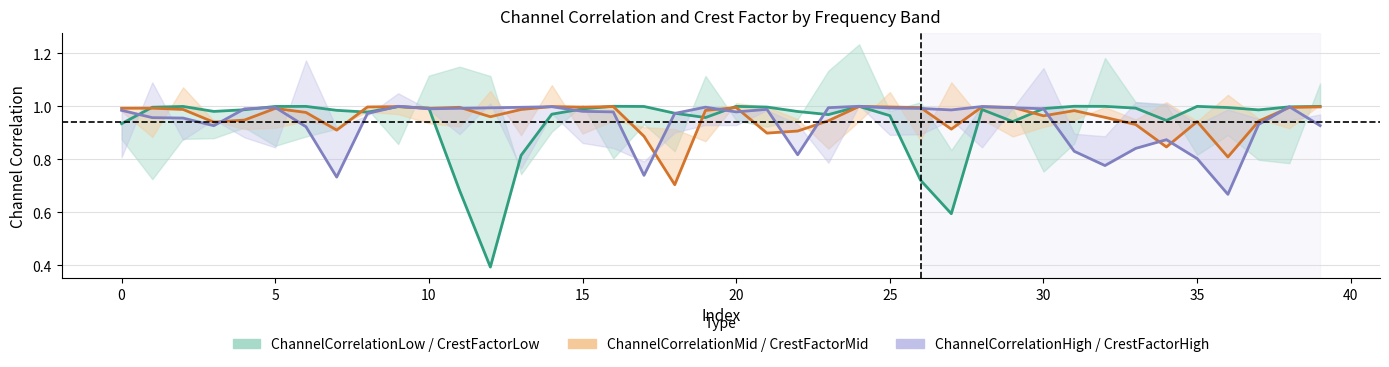

Rank the series at 15 from highest to lowest value.

CrestFactorHigh, CrestFactorLow, CrestFactorMid